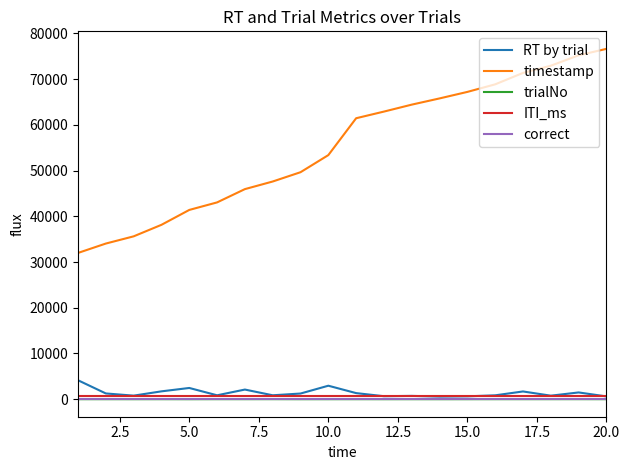

Which series has the widest spread of values?

timestamp